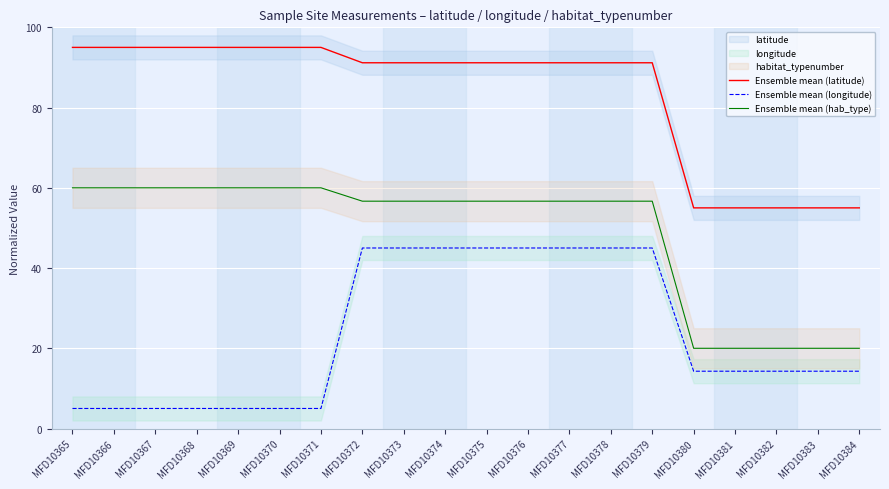

Which category has the highest value across all series?

MFD10365